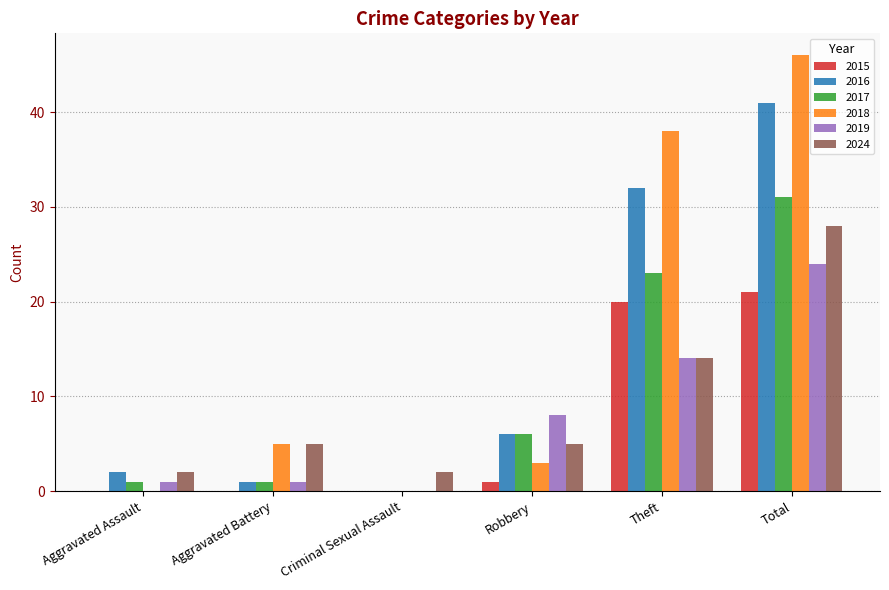

Reading right to left, what are all the values shown in this chart?

2015: Total=21	Theft=20	Robbery=1	Criminal Sexual Assault=0	Aggravated Battery=0	Aggravated Assault=0
2016: Total=41	Theft=32	Robbery=6	Criminal Sexual Assault=0	Aggravated Battery=1	Aggravated Assault=2
2017: Total=31	Theft=23	Robbery=6	Criminal Sexual Assault=0	Aggravated Battery=1	Aggravated Assault=1
2018: Total=46	Theft=38	Robbery=3	Criminal Sexual Assault=0	Aggravated Battery=5	Aggravated Assault=0
2019: Total=24	Theft=14	Robbery=8	Criminal Sexual Assault=0	Aggravated Battery=1	Aggravated Assault=1
2024: Total=28	Theft=14	Robbery=5	Criminal Sexual Assault=2	Aggravated Battery=5	Aggravated Assault=2